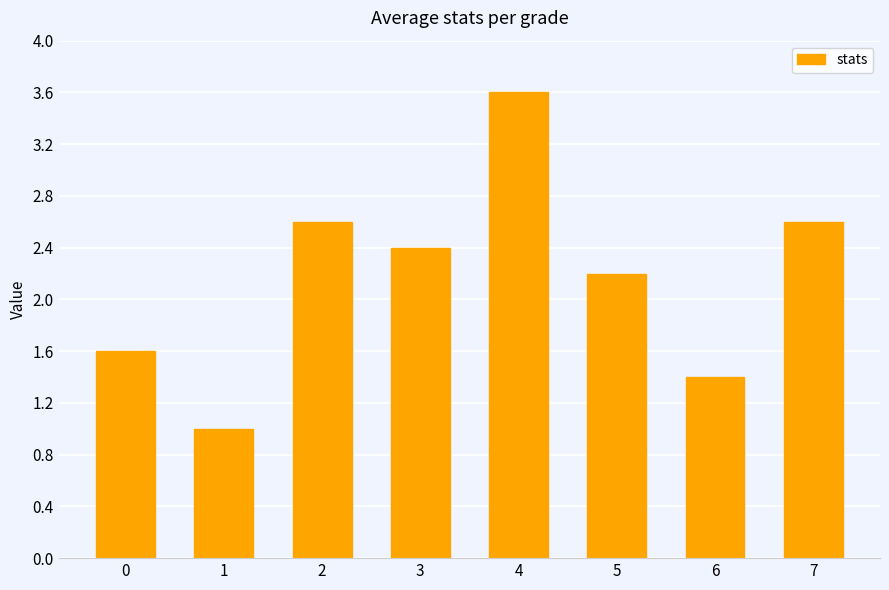

What is the sum of all values?

17.4